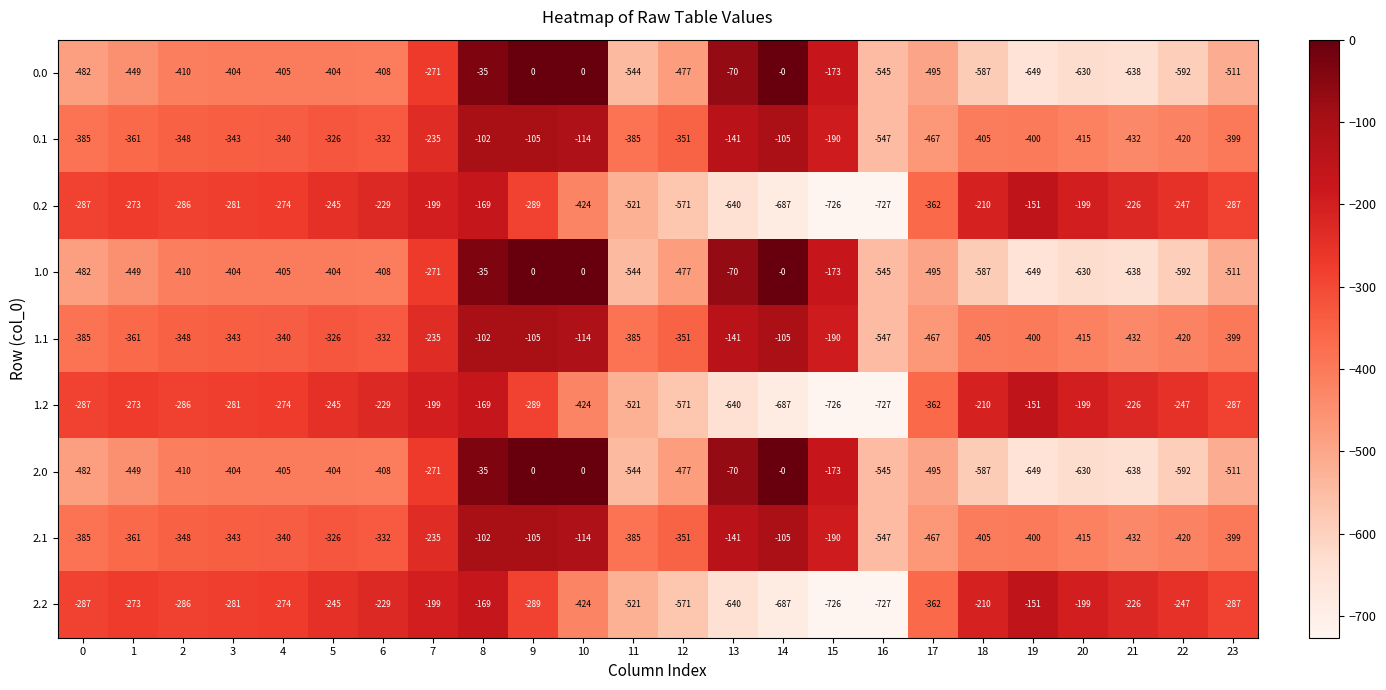

What is the difference between the second highest and second lowest values in the 0.1 series?

362